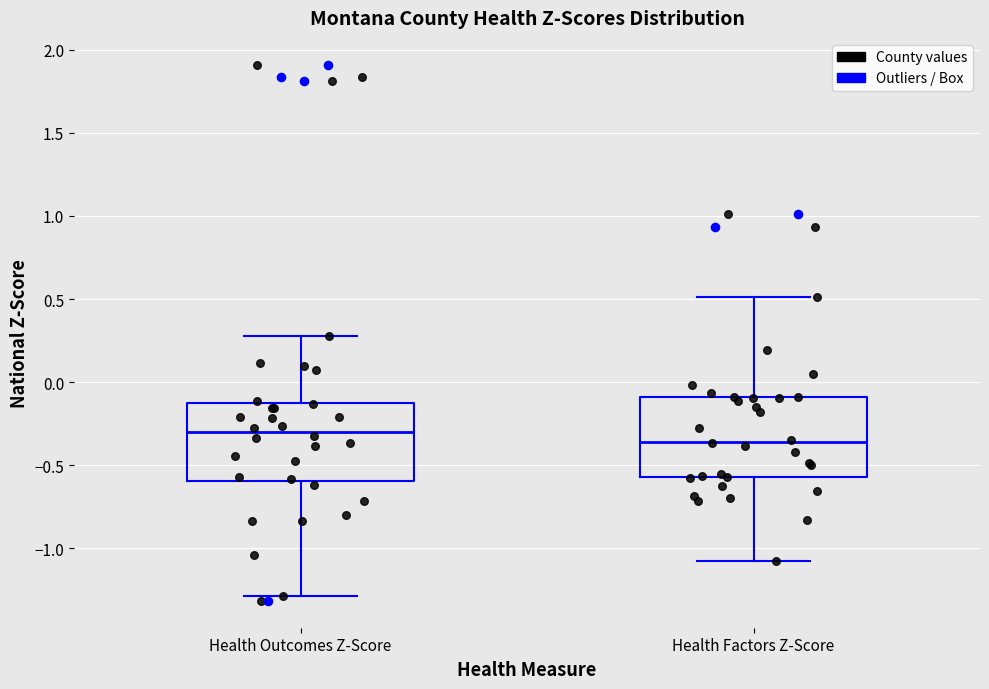

Which box's median line is the highest?

Health Outcomes Z-Score